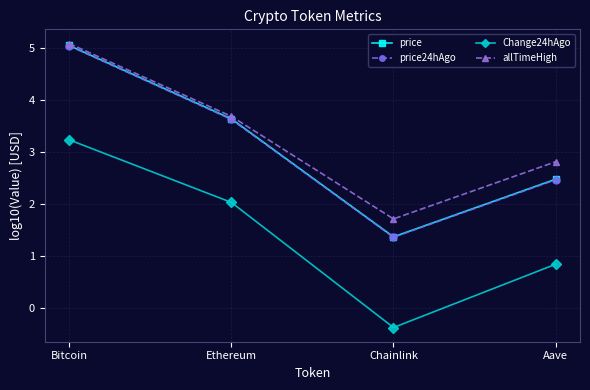

What position from the right is Bitcoin?

4